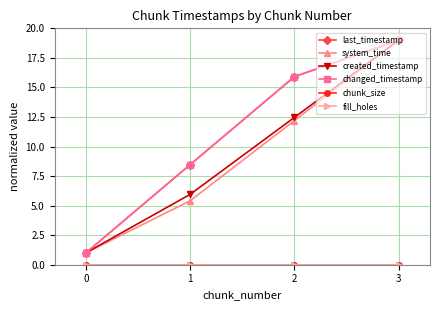

Reading left to right, list all the values displayed in this chart.

last_timestamp: 0=1.0	1=8.5	2=15.9	3=19.0
system_time: 0=1.0	1=5.4	2=12.2	3=19.0
created_timestamp: 0=1.0	1=6.0	2=12.5	3=19.0
changed_timestamp: 0=1.0	1=8.5	2=15.9	3=19.0
chunk_size: 0=0.0	1=0.0	2=0.0	3=0.0
fill_holes: 0=0.0	1=0.0	2=0.0	3=0.0